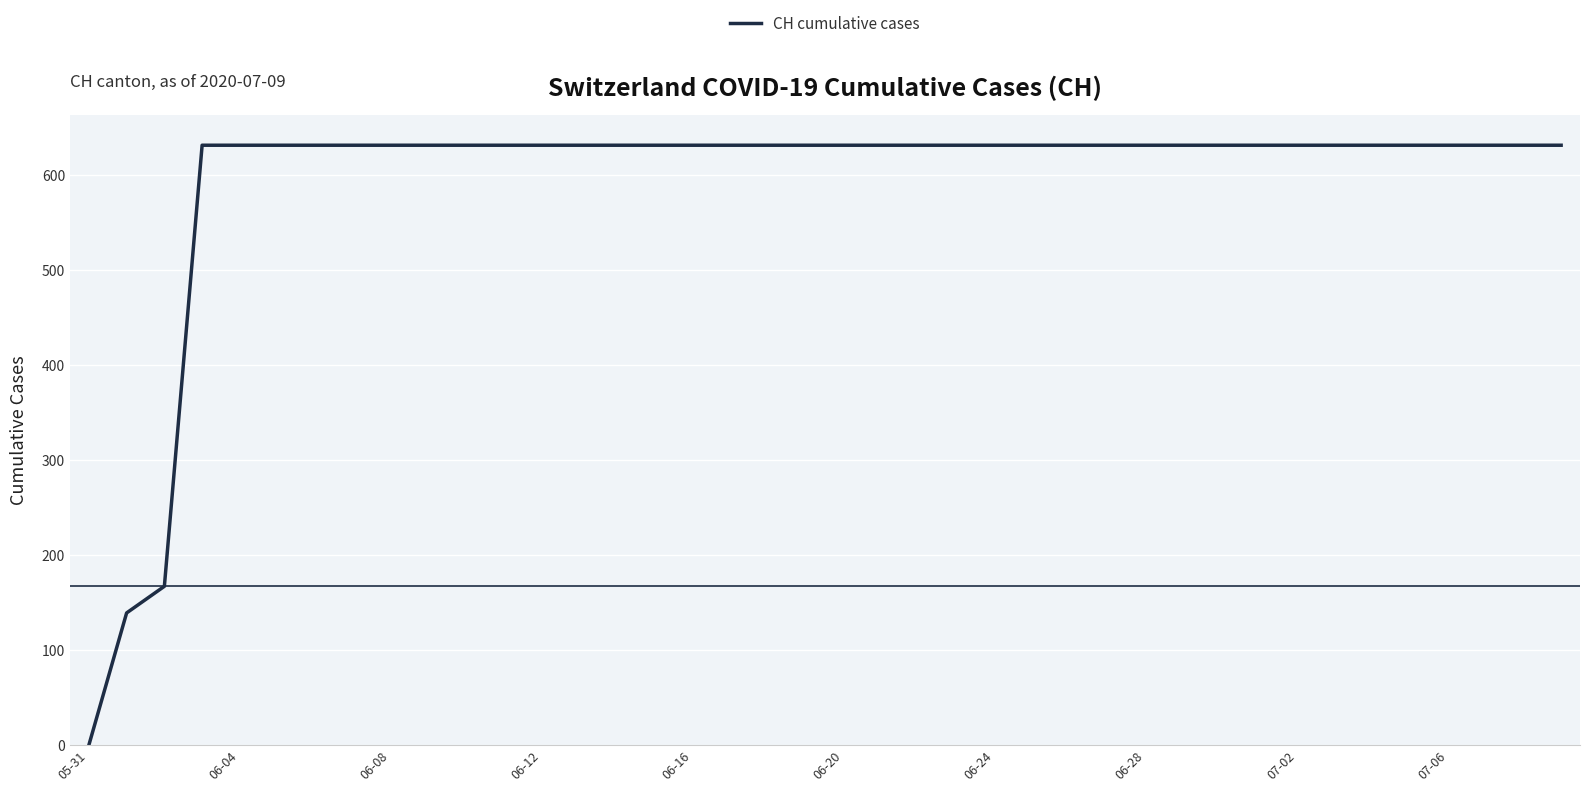

What is the difference between the maximum and minimum values?

631